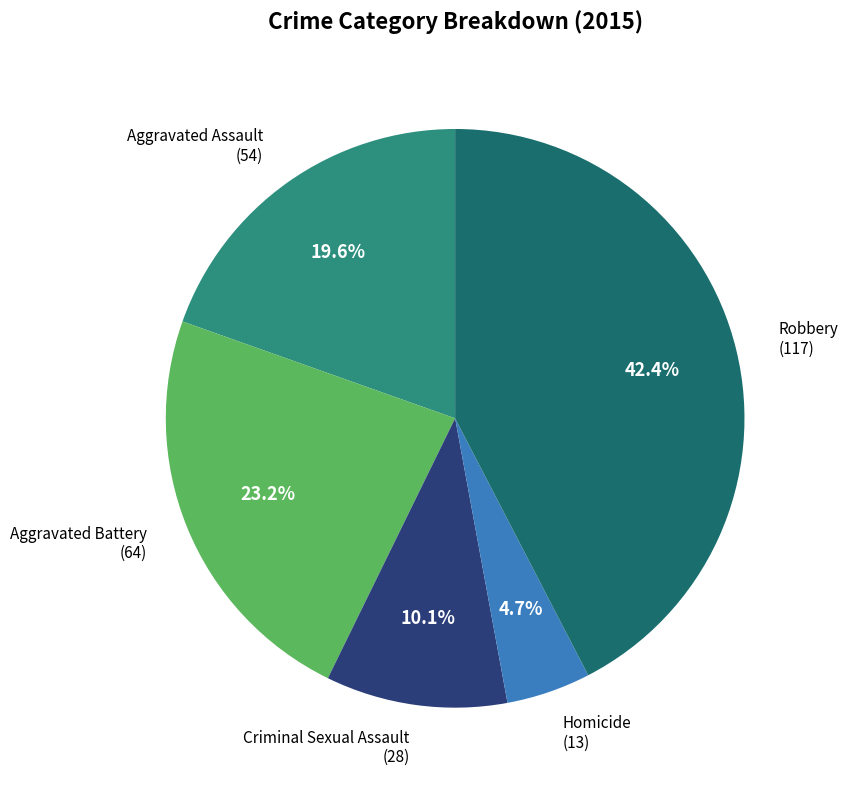

Is there a majority slice in this chart?

No